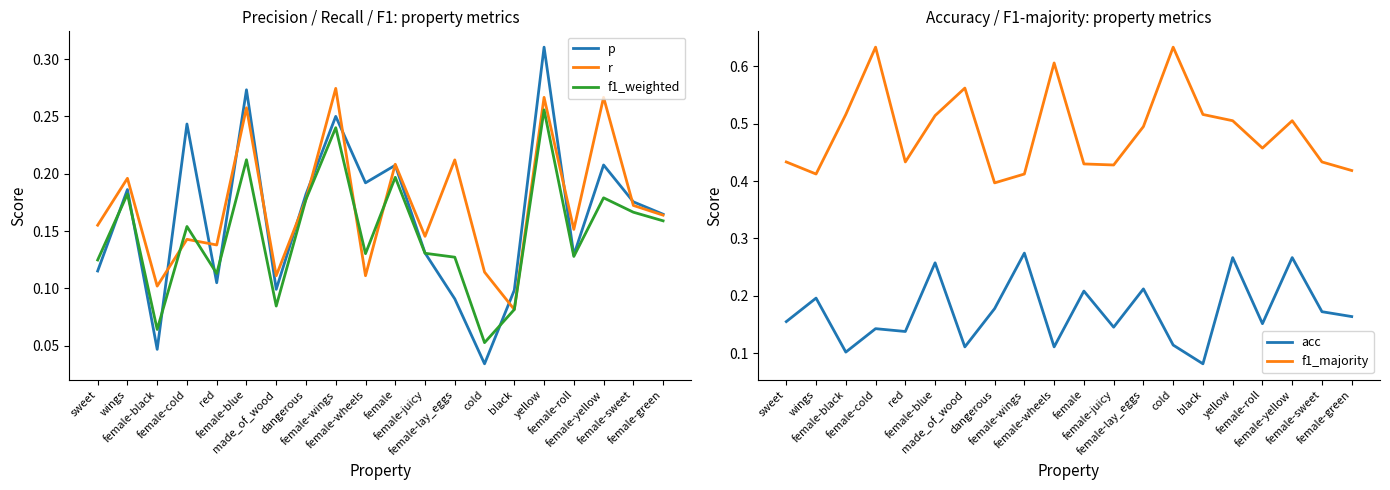

What is the sum of the acc values at female-blue and female-roll?

0.4